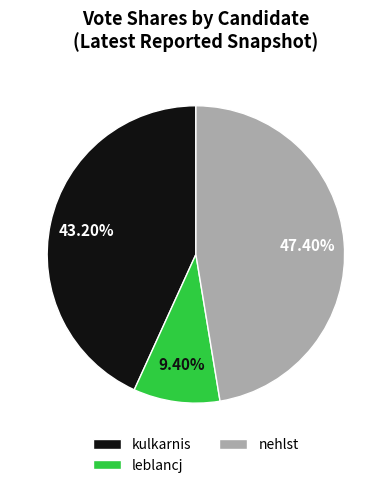

What percentage is the nehlst slice, to the nearest percent?

47%